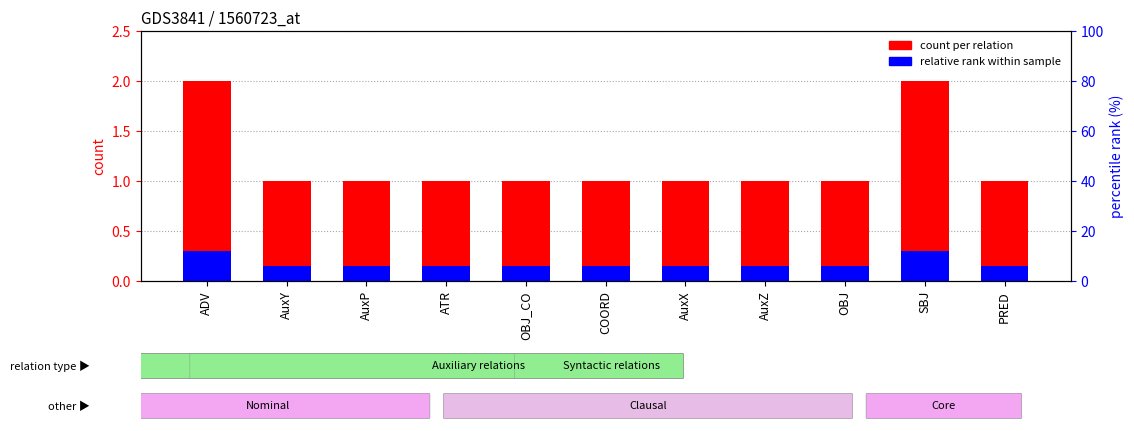

Does the chart contain stacked bars?

No